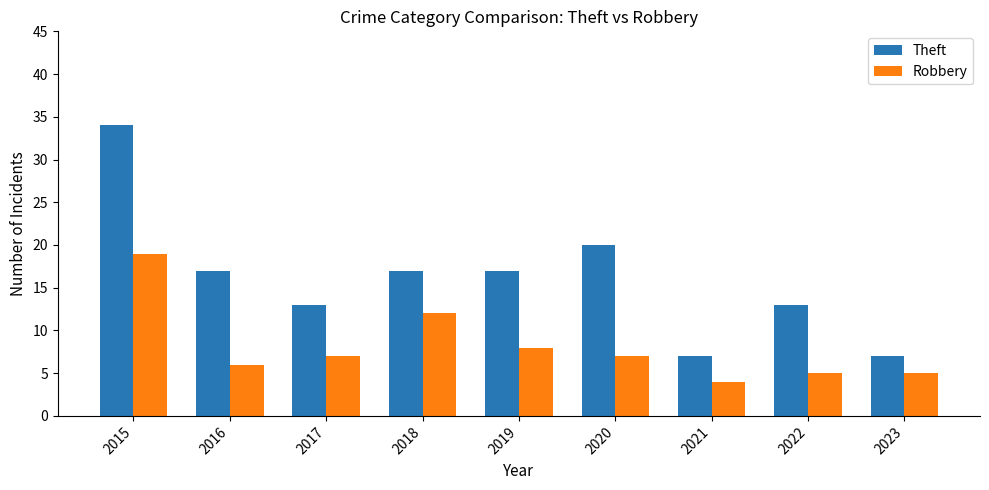

What is the sum of all Robbery values?

73